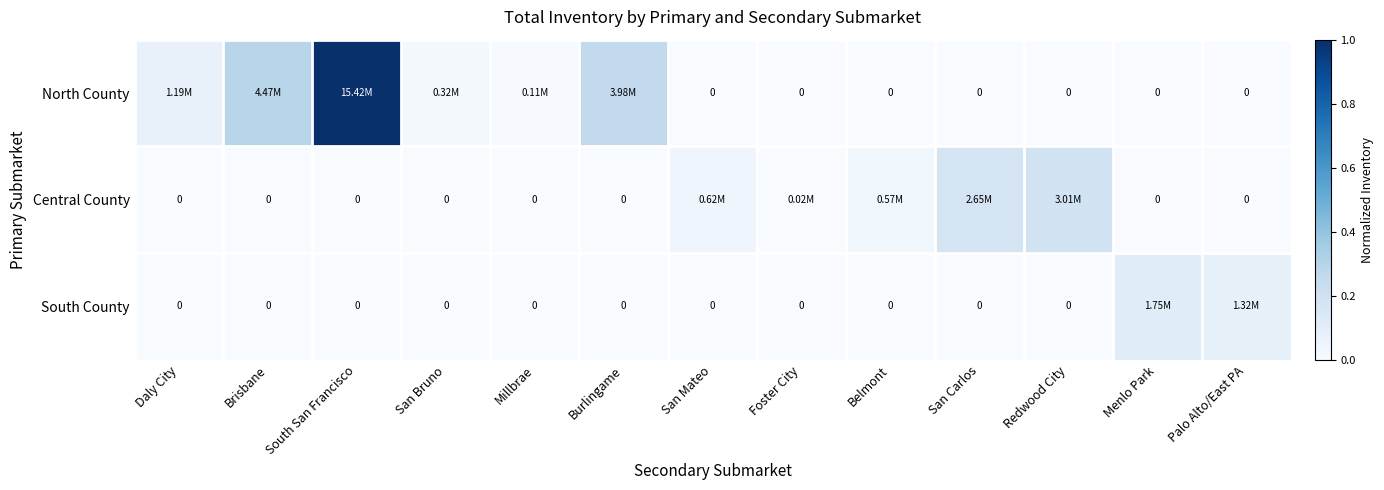

The Central County series shows 0.0 at Foster City. True or false?

False